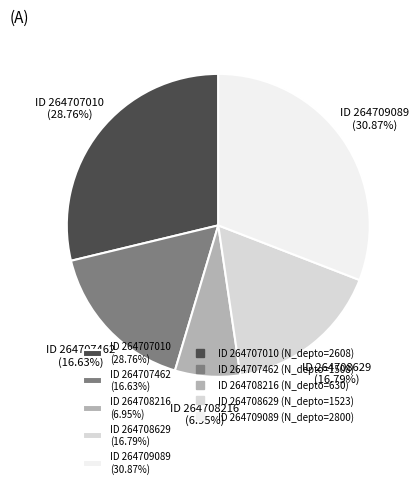

Which has a higher value, ID 264708216 (6.95%) or ID 264707010 (28.76%)?

ID 264707010 (28.76%)